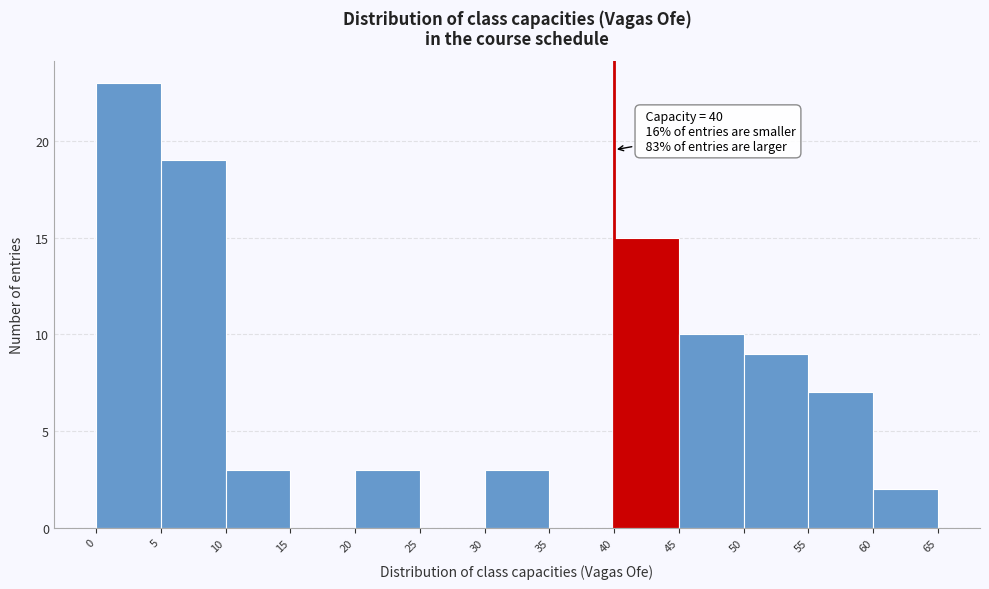

Over which range of the x-axis is the bar tallest?

0 to 5